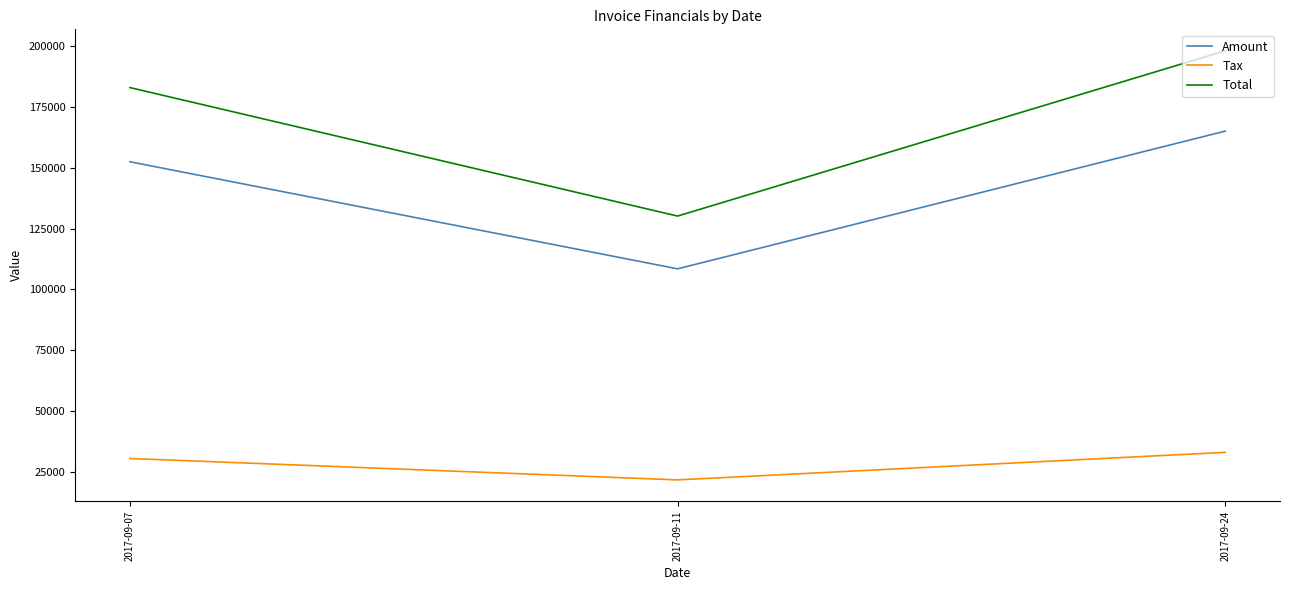

Which series changed the most between 2017-09-11 and 2017-09-24?

Total